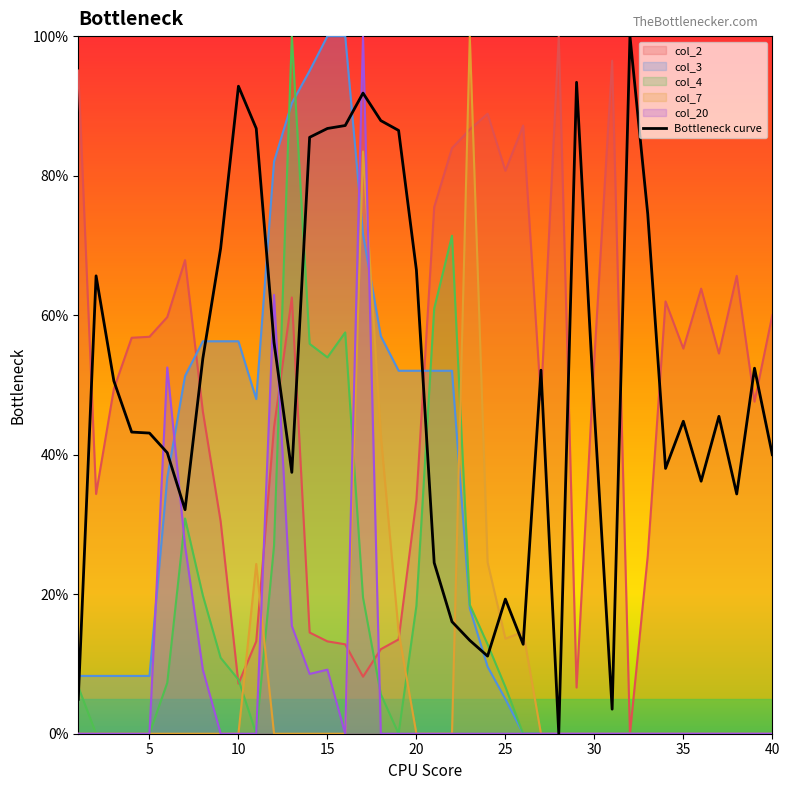

What is the greatest value displayed?

100.0